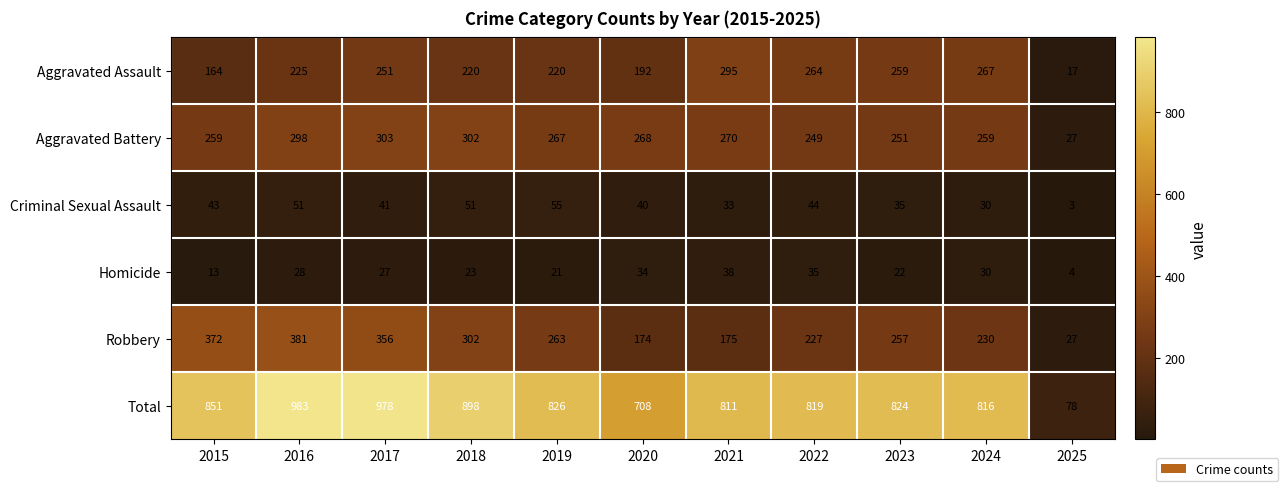

What is the average value of the Aggravated Battery series?

250